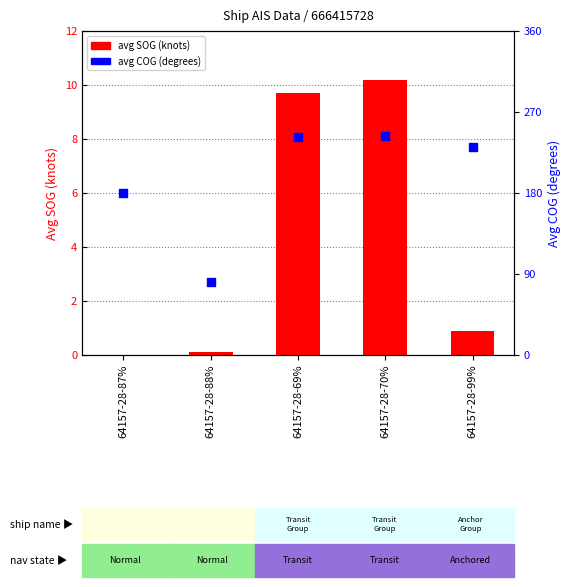

At which category is the sum across all series the highest?

64157-28-70%